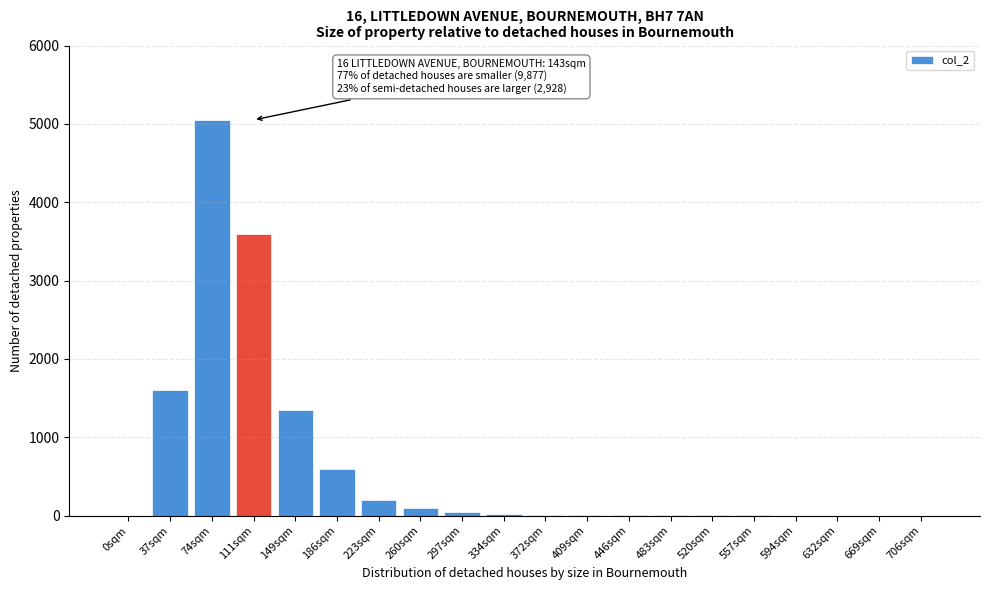

The chart shows a value of 0 at 0sqm. True or false?

True